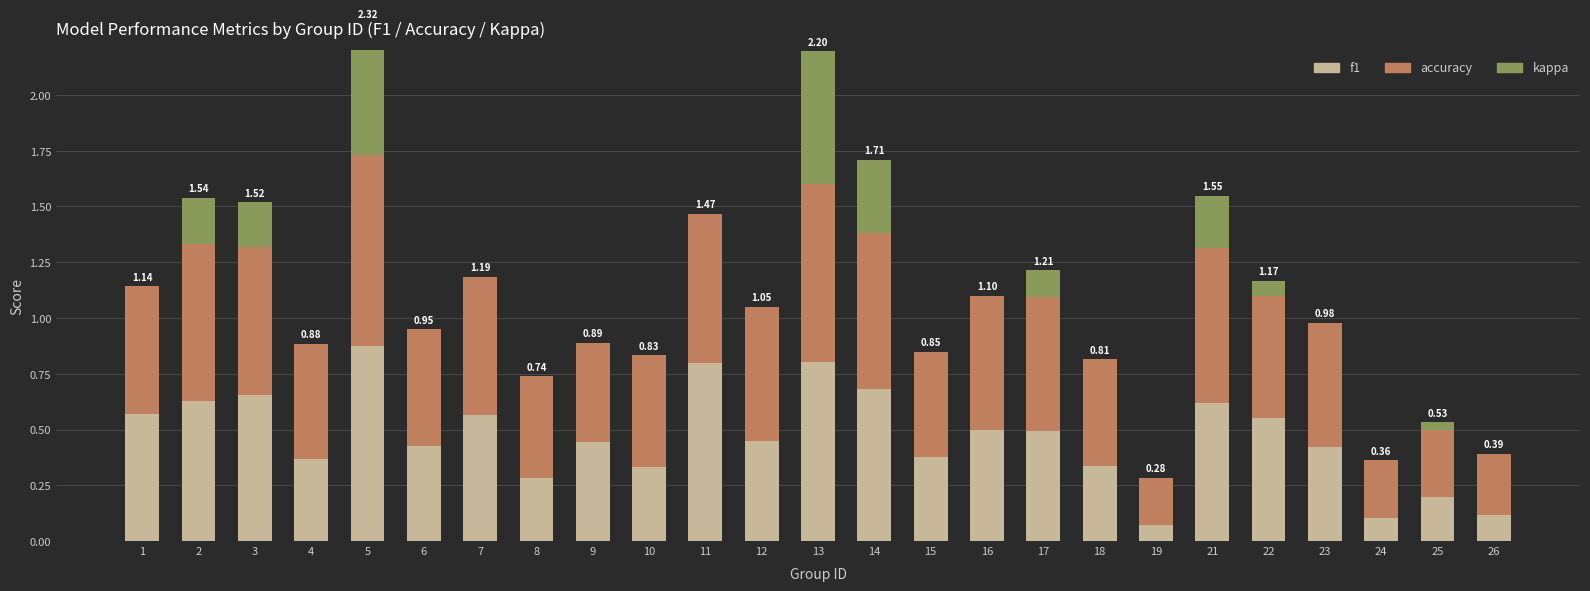

Which label corresponds to the smallest value in the chart?

1